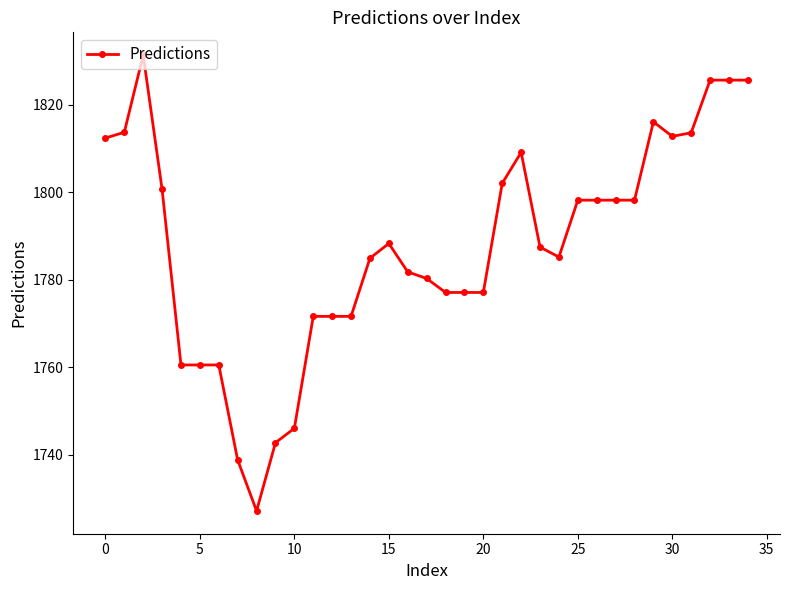

What is the difference between the second highest and minimum values?

98.6